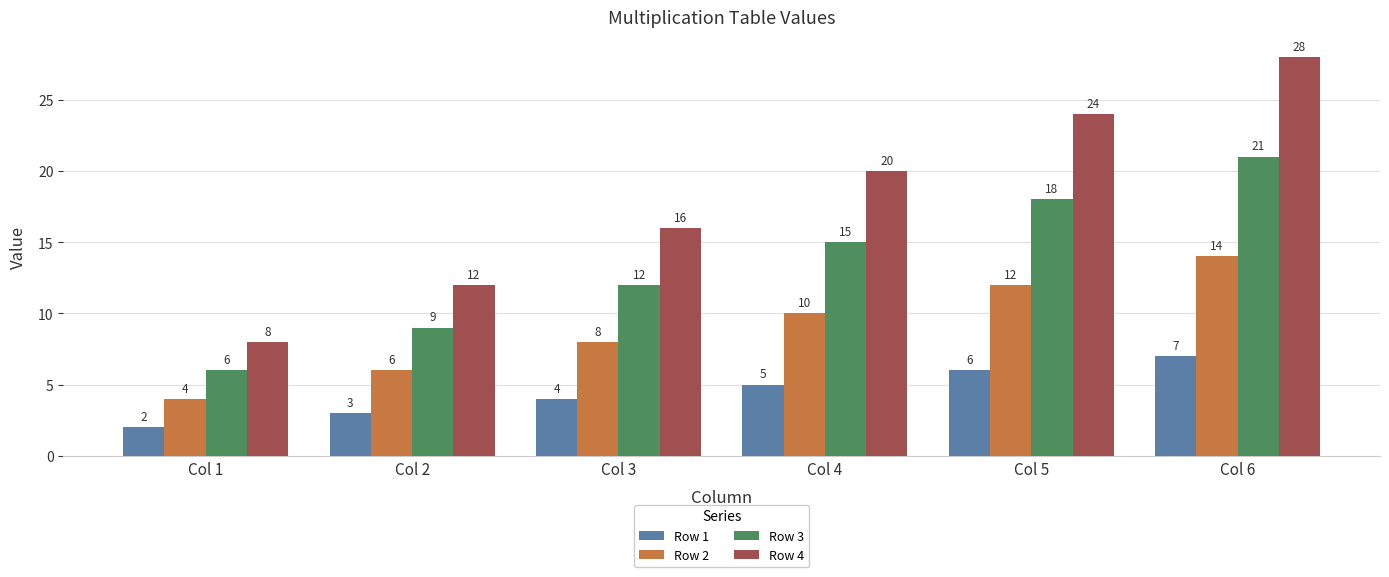

Reading left to right, what are all the values shown in this chart?

Row 1: 2	3	4	5	6	7
Row 2: 4	6	8	10	12	14
Row 3: 6	9	12	15	18	21
Row 4: 8	12	16	20	24	28